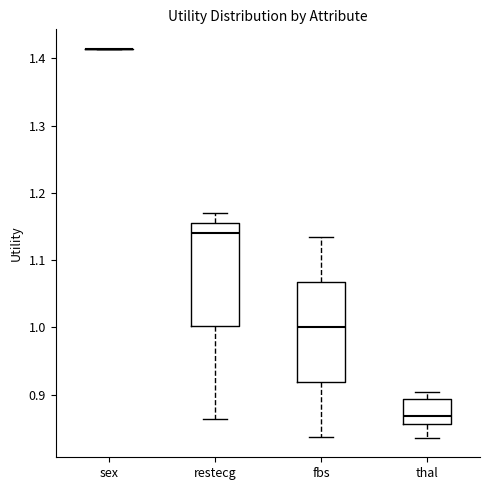

Reading left to right, transcribe this box plot: for each box, give where its median line is, the range the box spans, and where its two whiskers end, as read against the y-axis. The values are not printed on the chart, so give them approximately, as read against the axis.

sex: box collapsed to a line at 1.41, whiskers 1.41 to 1.41
restecg: median 1.14, box 1.00 to 1.15, whiskers 0.86 to 1.17
fbs: median 1.00, box 0.92 to 1.07, whiskers 0.84 to 1.13
thal: median 0.87, box 0.86 to 0.89, whiskers 0.84 to 0.90